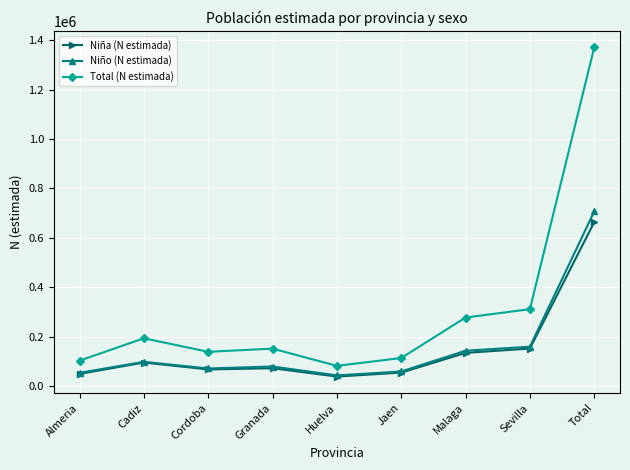

Where is Niño (N estimada) nearest to the value 375117?

Sevilla